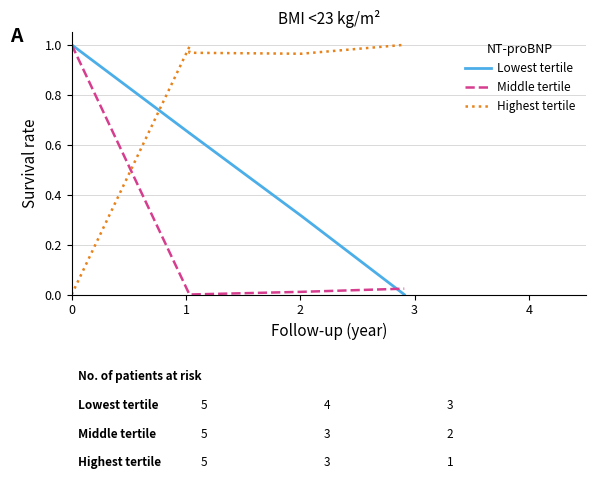

How many positive values does the Middle tertile series have?

4